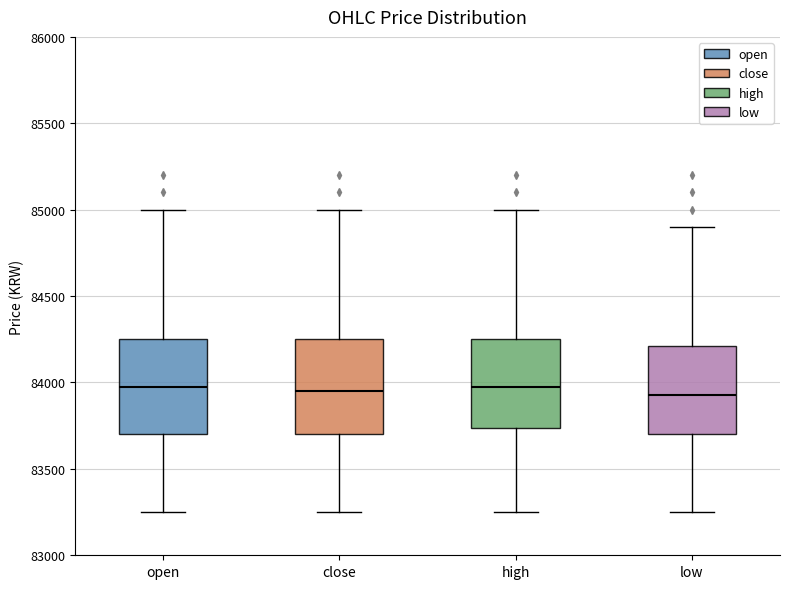

Reading left to right, read every box against the y-axis: the position of its median line, the range the box covers, and the ends of its whiskers. The values are not printed on the chart, so give them approximately, as read against the axis.

open: median 84000, box 83700 to 84250, whiskers 83250 to 85000
close: median 83950, box 83700 to 84250, whiskers 83250 to 85000
high: median 84000, box 83750 to 84250, whiskers 83250 to 85000
low: median 83950, box 83700 to 84200, whiskers 83250 to 84900